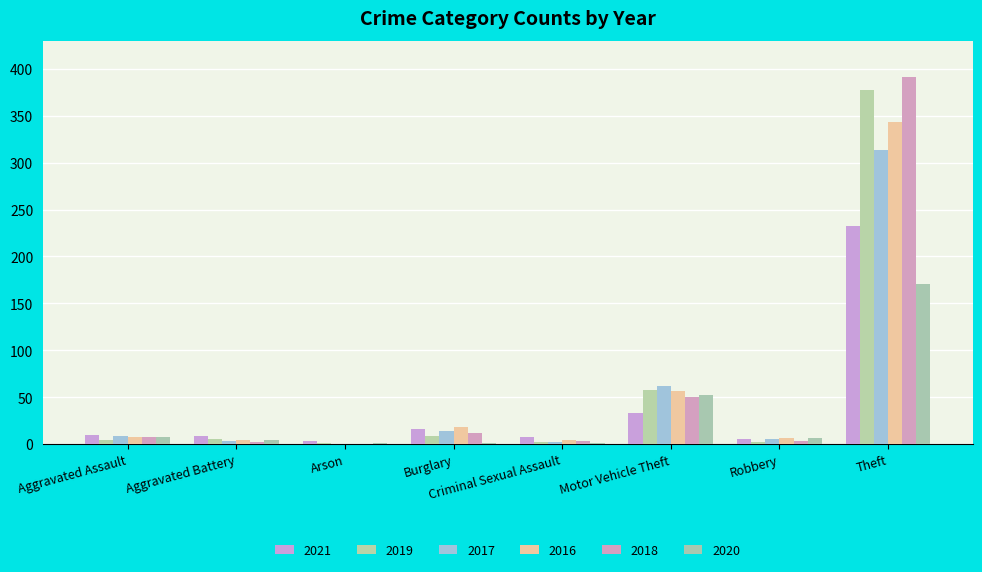

How many series are shown in this chart?

6